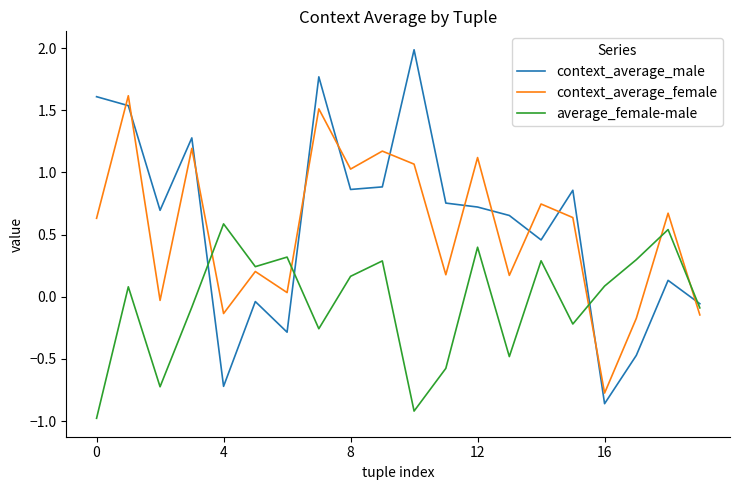

List the series in order of their peak value, highest first.

context_average_male, context_average_female, average_female-male